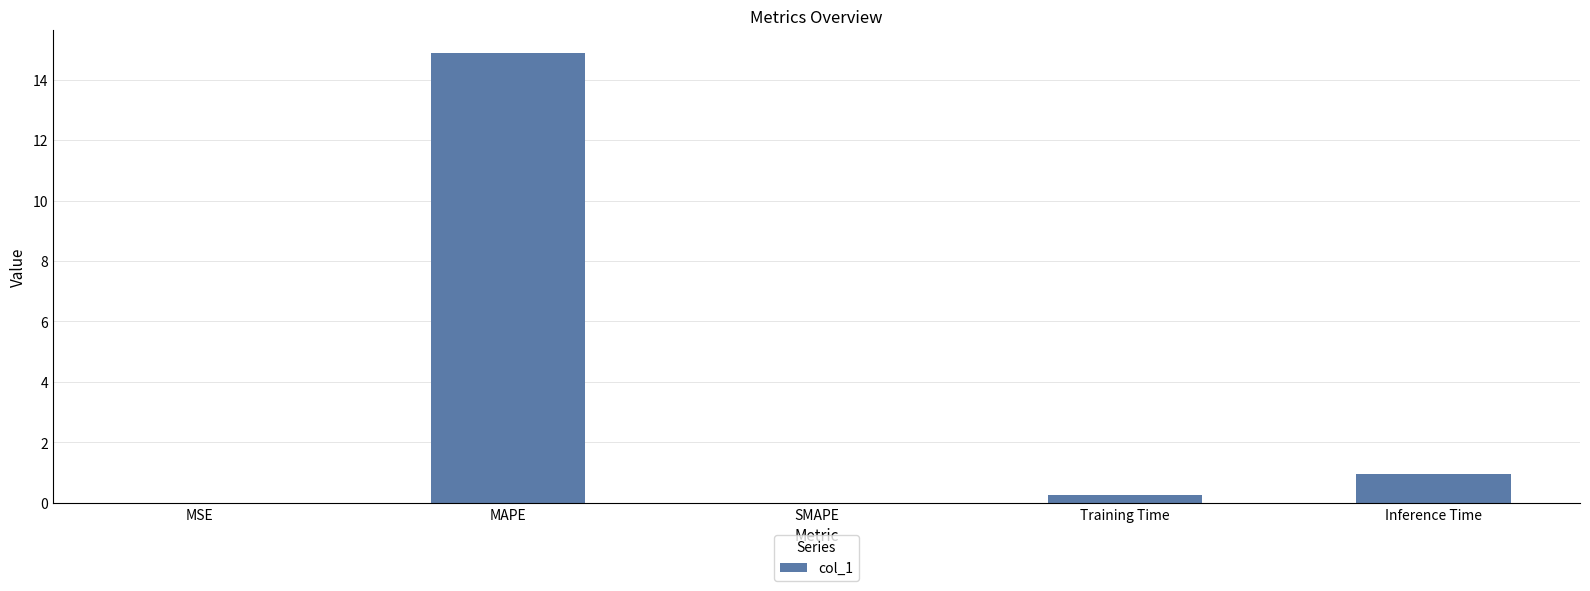

At which label is the value closest to 7?

Inference Time